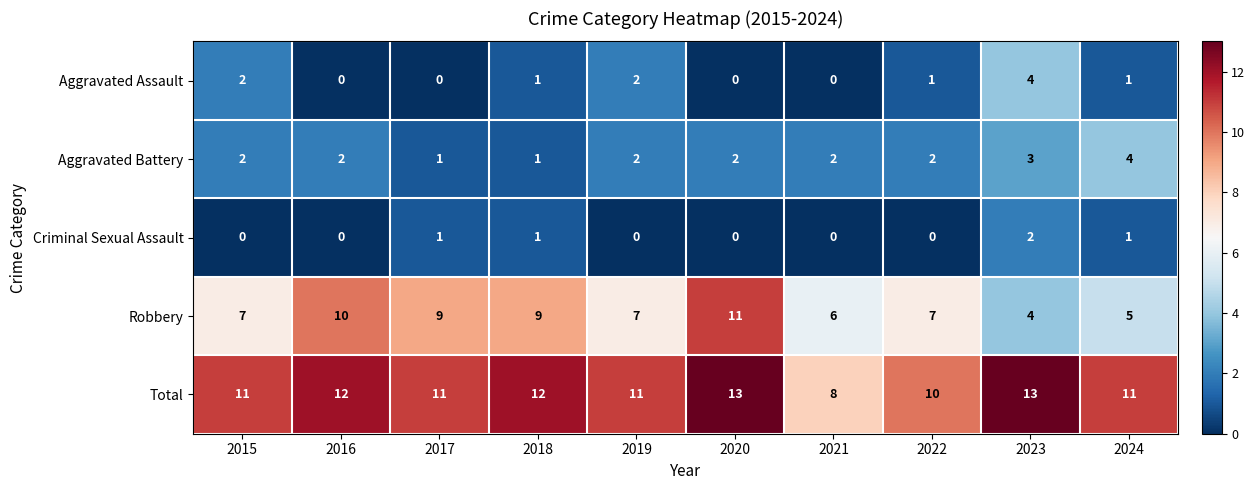

True or false: Criminal Sexual Assault has a value of 3 at 2023.

False